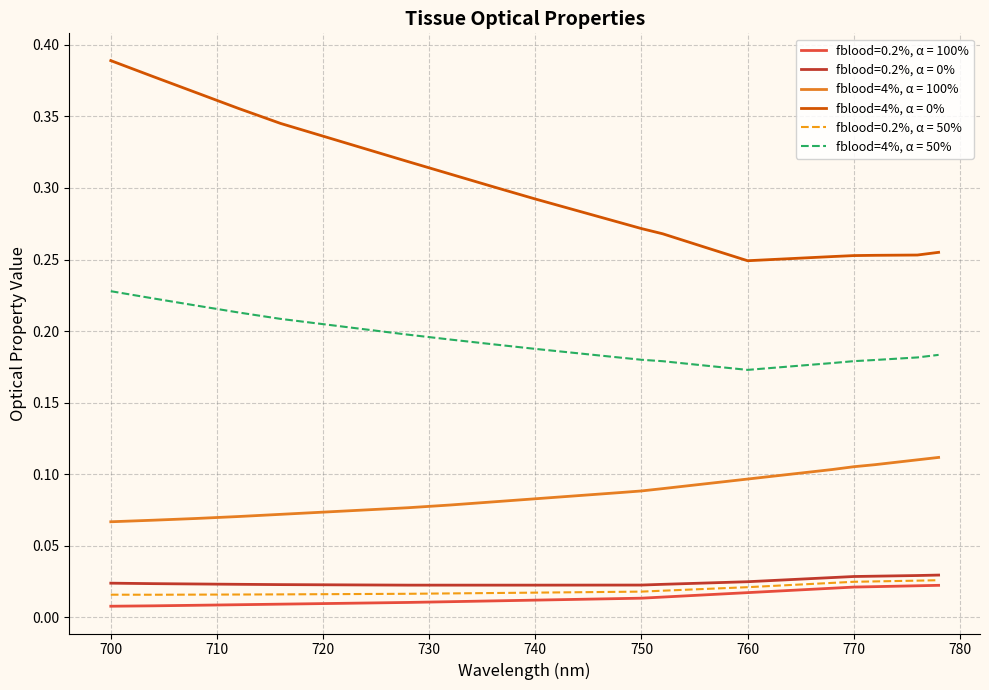

Does the chart have visible grid lines?

Yes